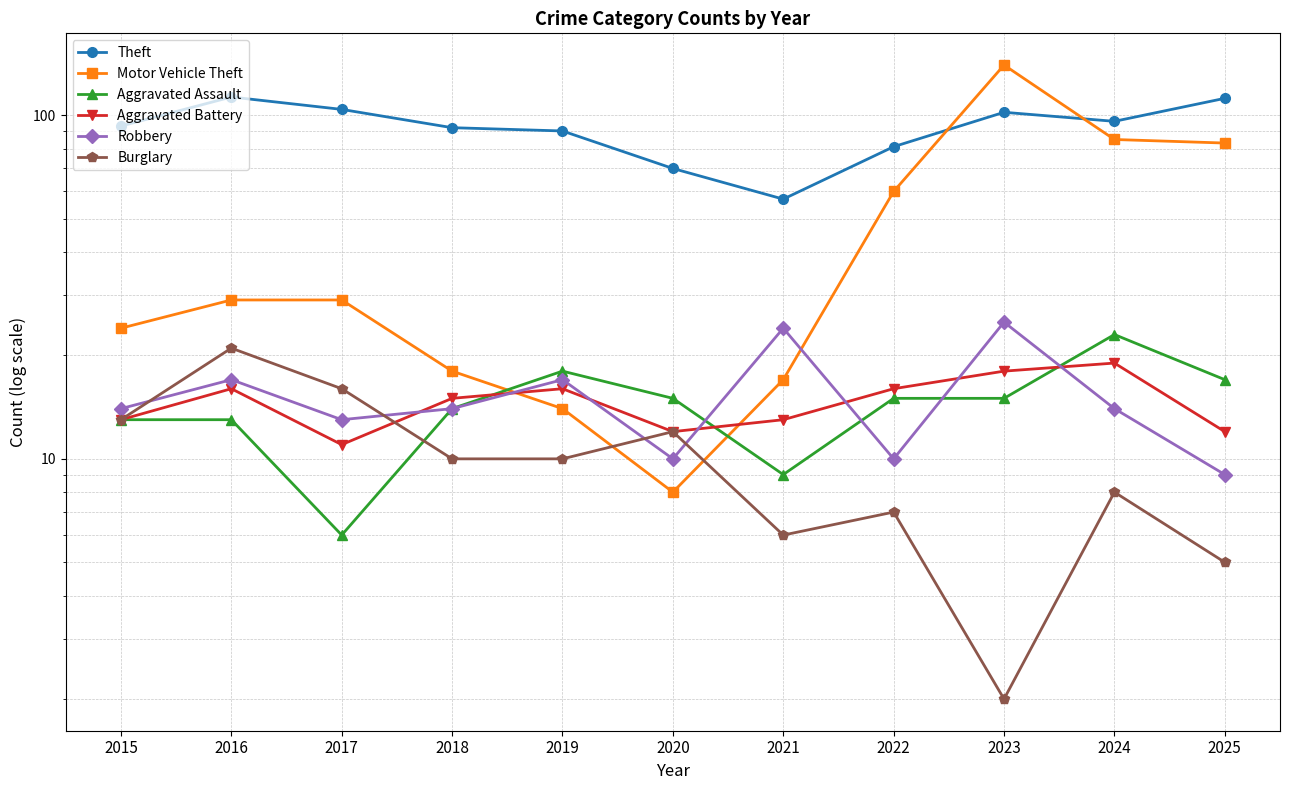

Is the value of Theft at 2015 greater than the value of Aggravated Assault at 2021?

Yes